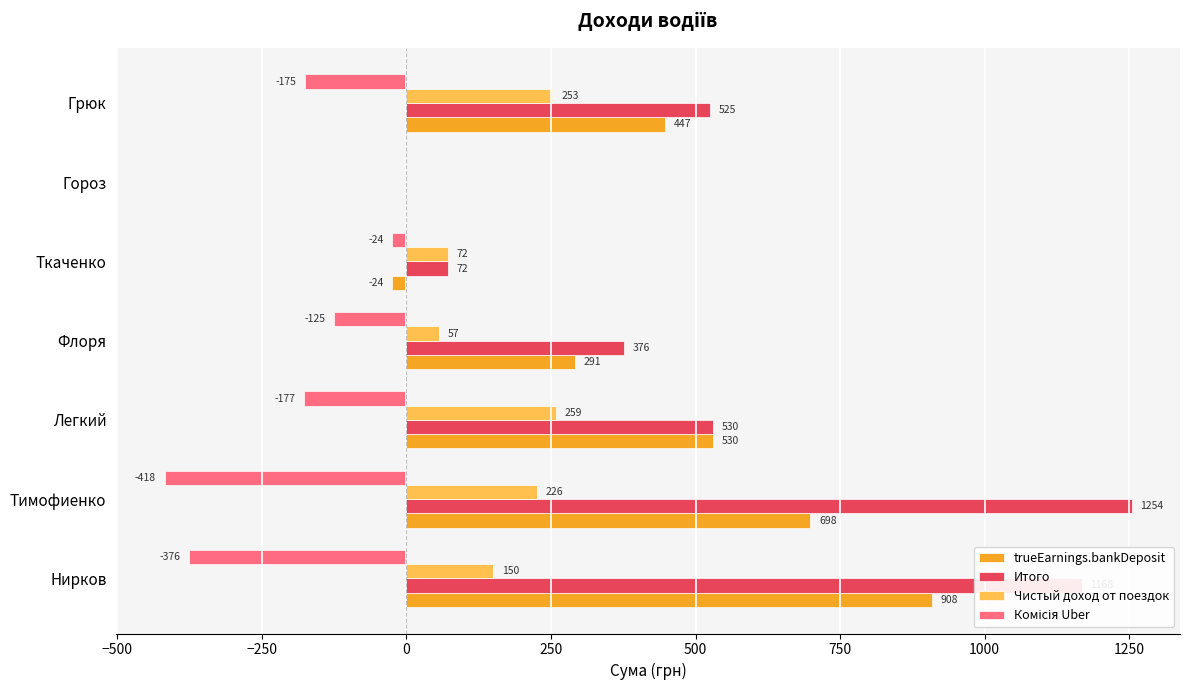

Where is trueEarnings.bankDeposit nearest to the value 442?

Грюк